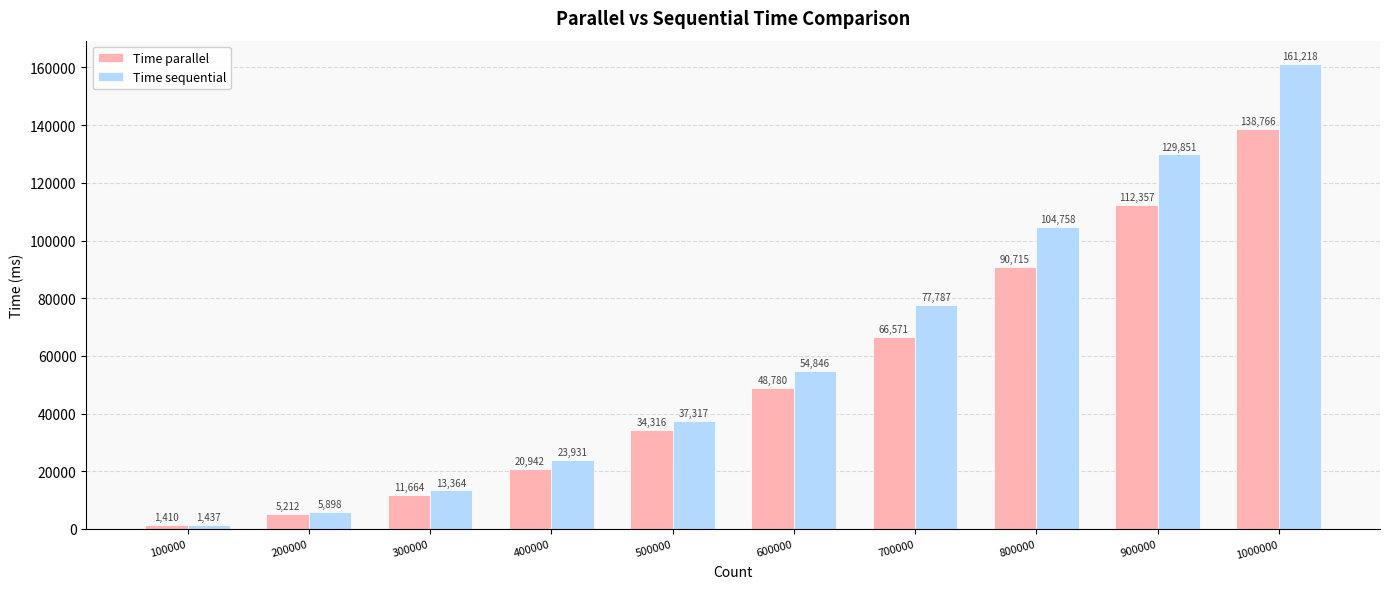

What are all the series names shown in the legend?

Time parallel, Time sequential